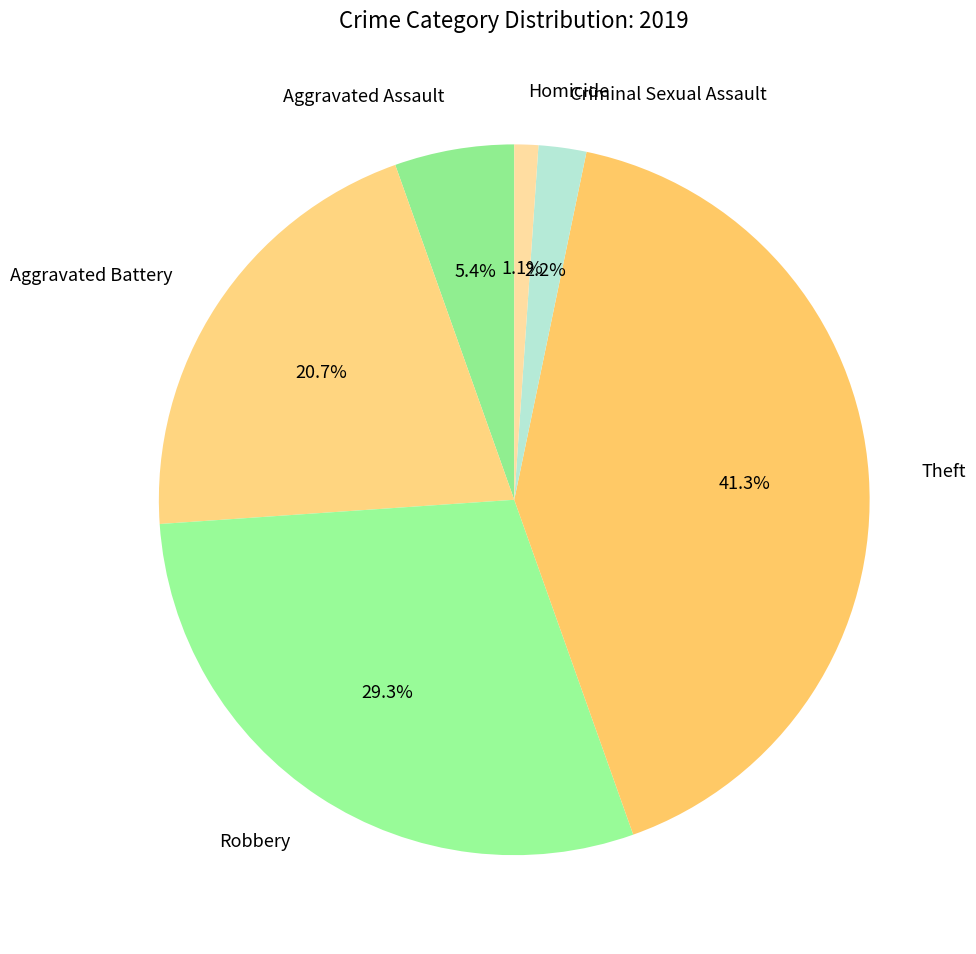

Combined, do Criminal Sexual Assault and Robbery account for over 50%?

No